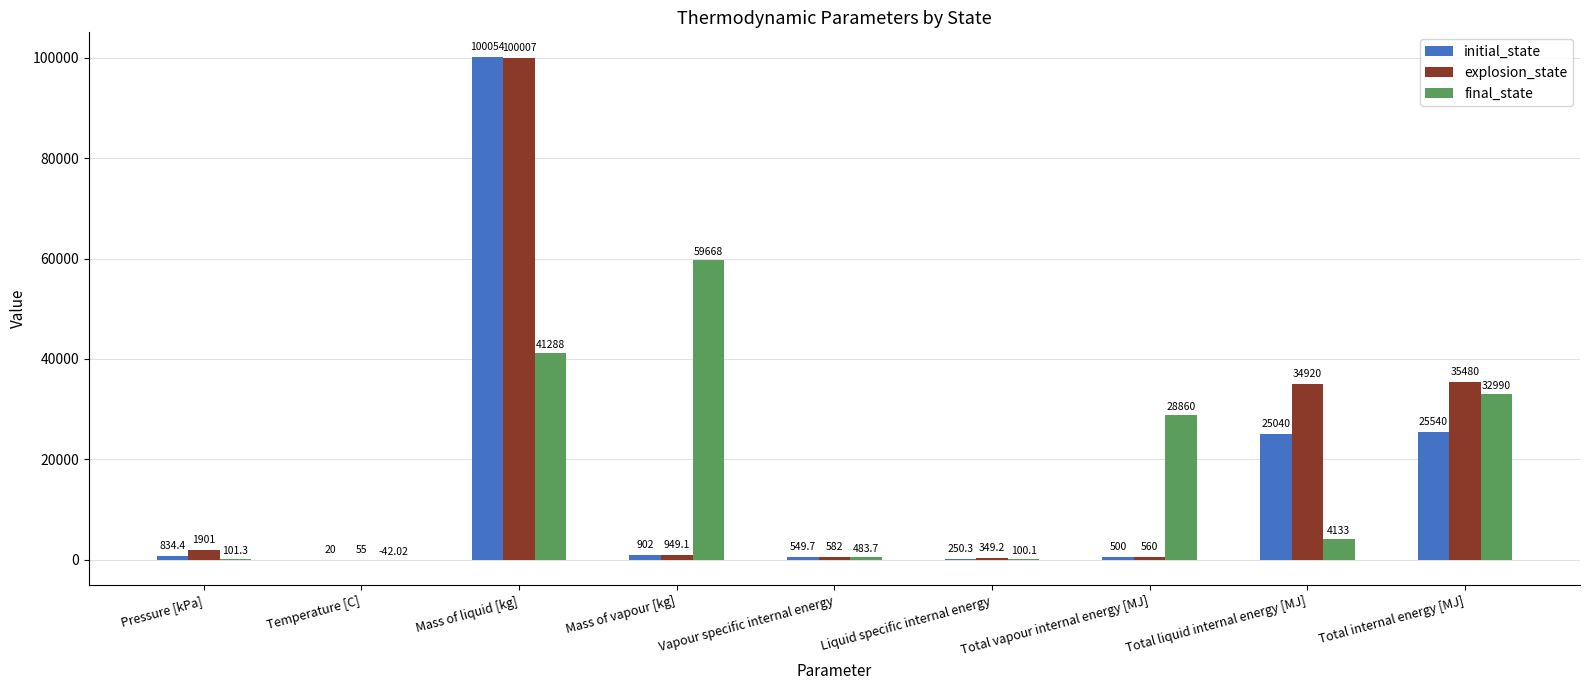

What is the sum of the explosion_state values at Mass of liquid [kg] and Total vapour internal energy [MJ]?

100567.0